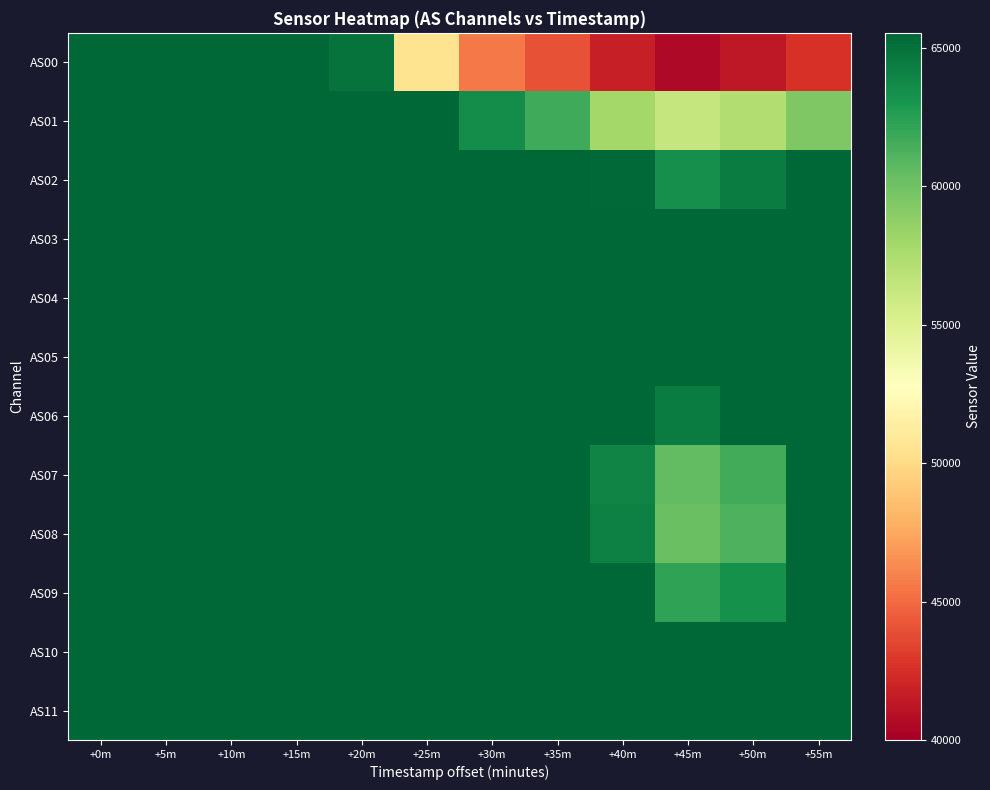

How many data points does each series have?

12